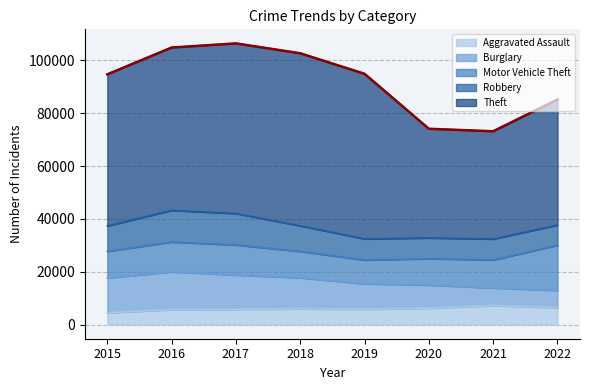

Read the Theft value at 2022.

47504